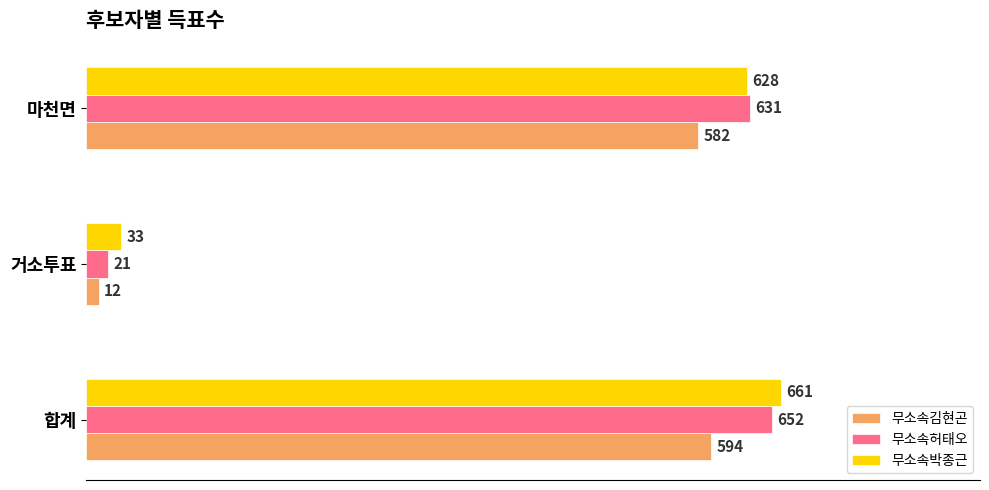

Between 합계 and 마천면, which series saw the biggest shift?

무소속박종근